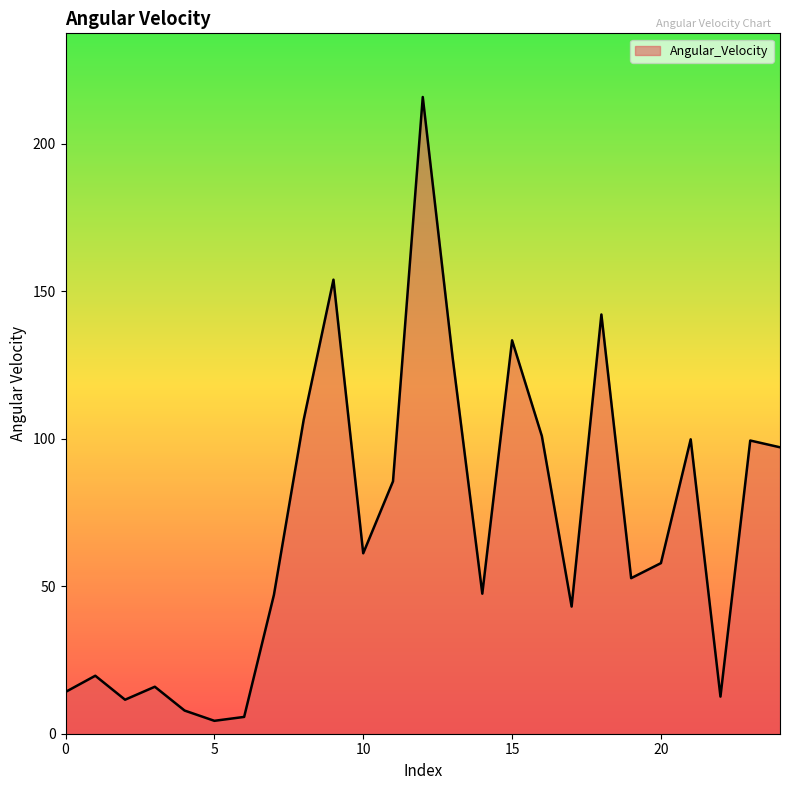

What is the greatest value displayed?

215.8